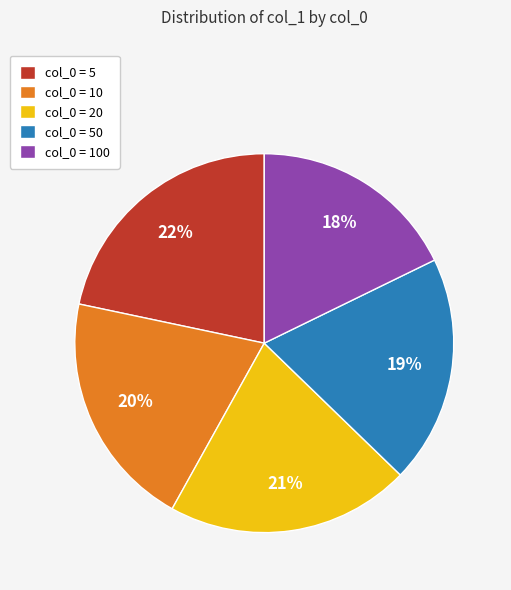

Does col_0 = 20 represent more than half of the total?

No